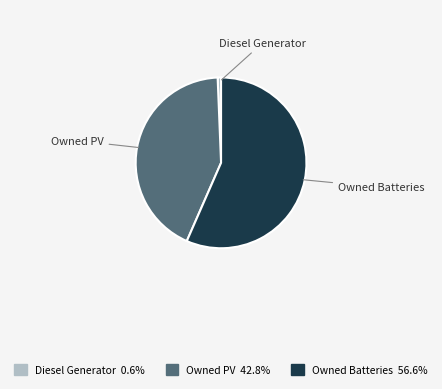

Do Owned PV and Owned Batteries together represent more than half of the pie?

Yes